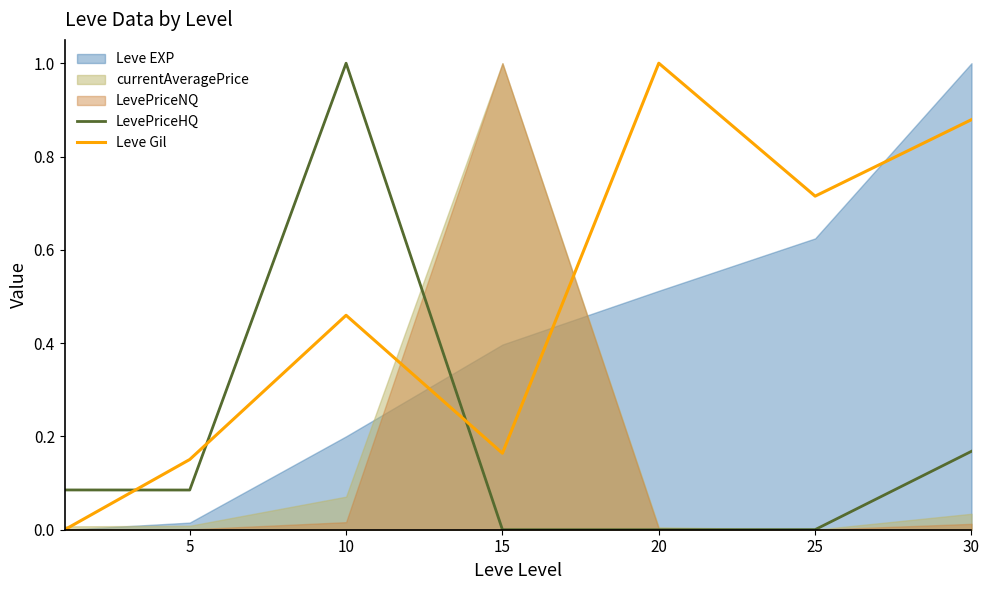

How many intersections are there between LevePriceHQ and Leve Gil?

3